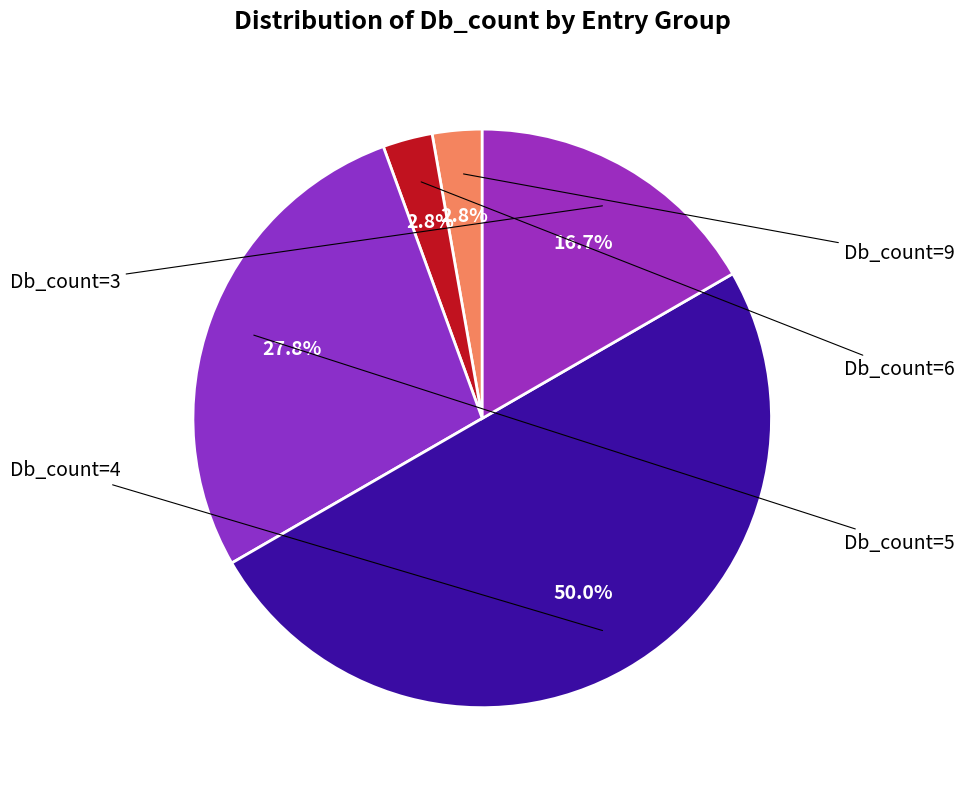

Count the number of slices in the pie.

5